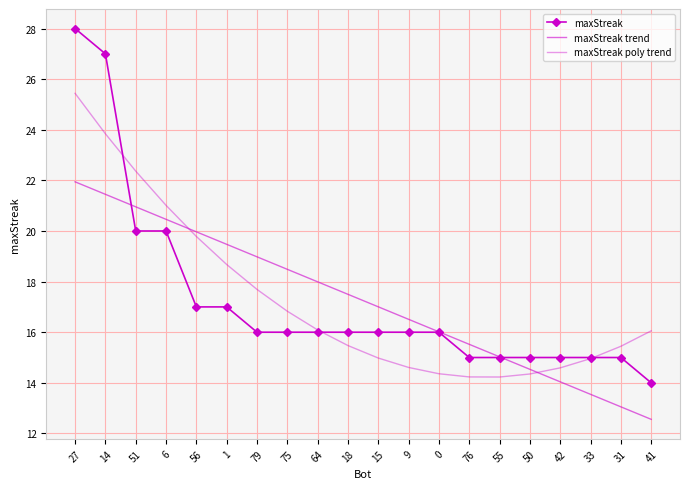

Is the value of maxStreak trend at 0 greater than the value of maxStreak at 9?

Yes